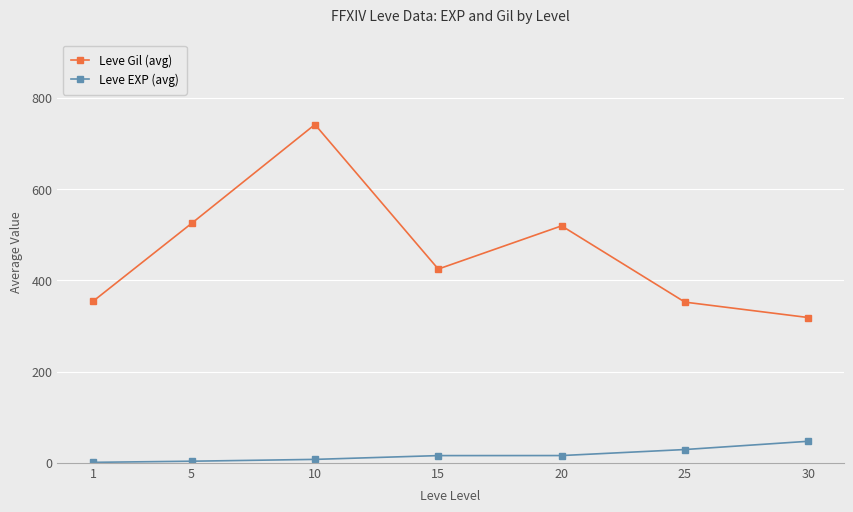

What value does the Leve Gil (avg) series have at 30?

318.5